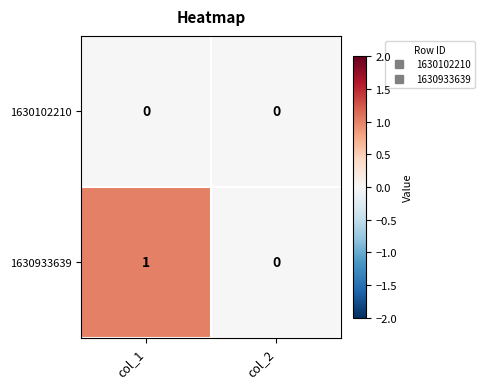

True or false: 1630102210 has a value of 0 at col_1.

True